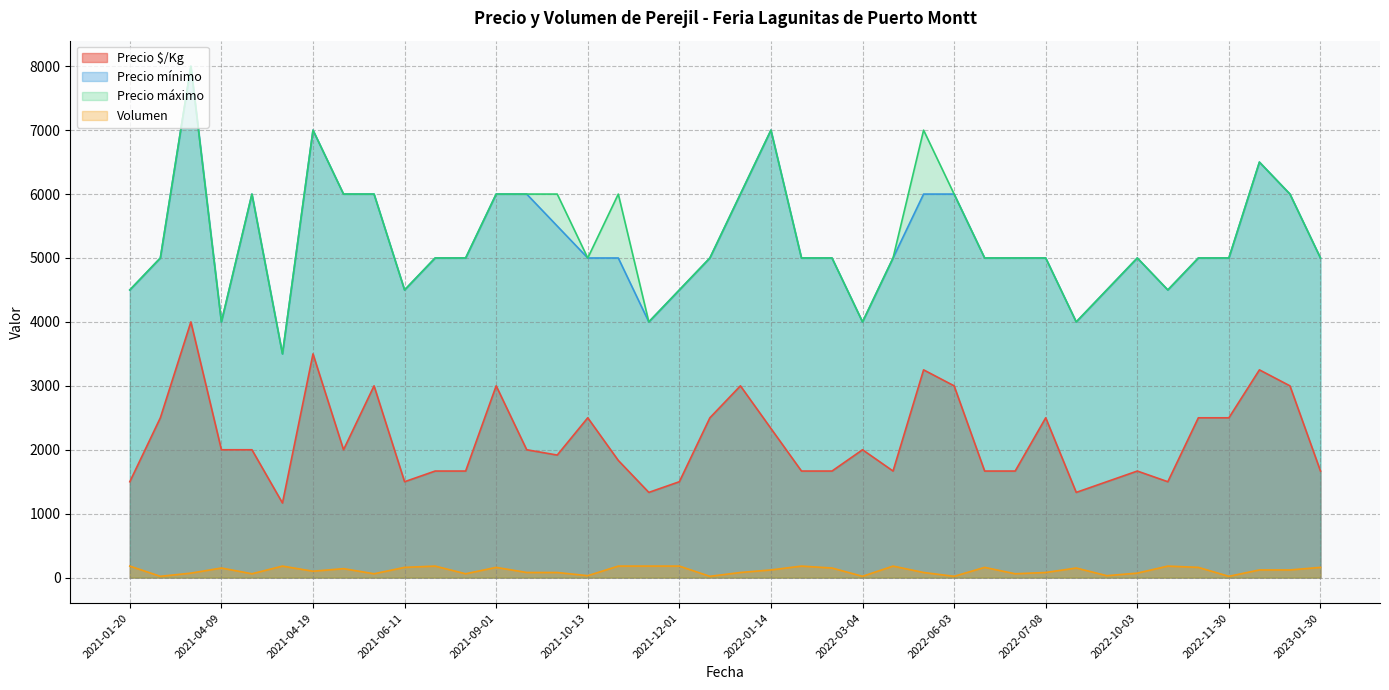

How many series are shown in this chart?

4